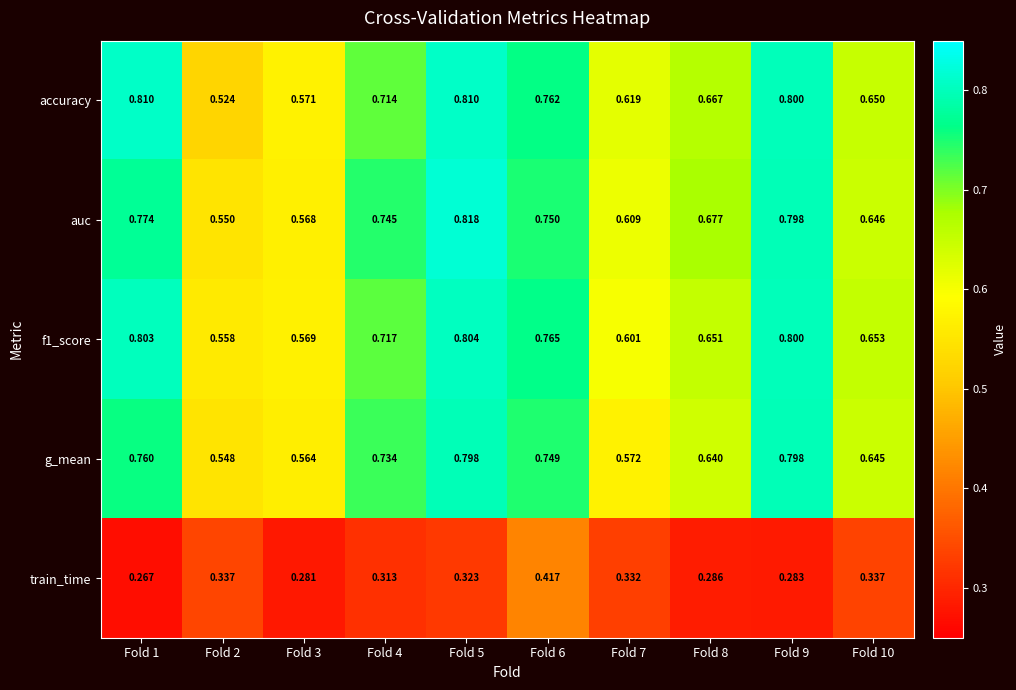

Which series has the largest range (max minus min)?

accuracy